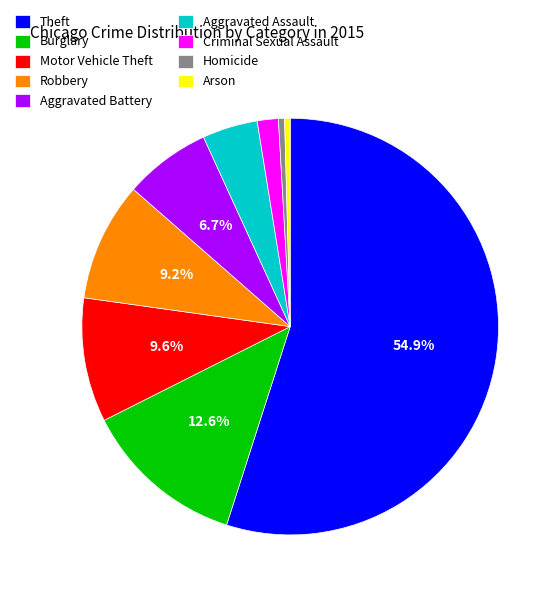

To the nearest percent, what is the combined percentage of Arson and Theft?

55%